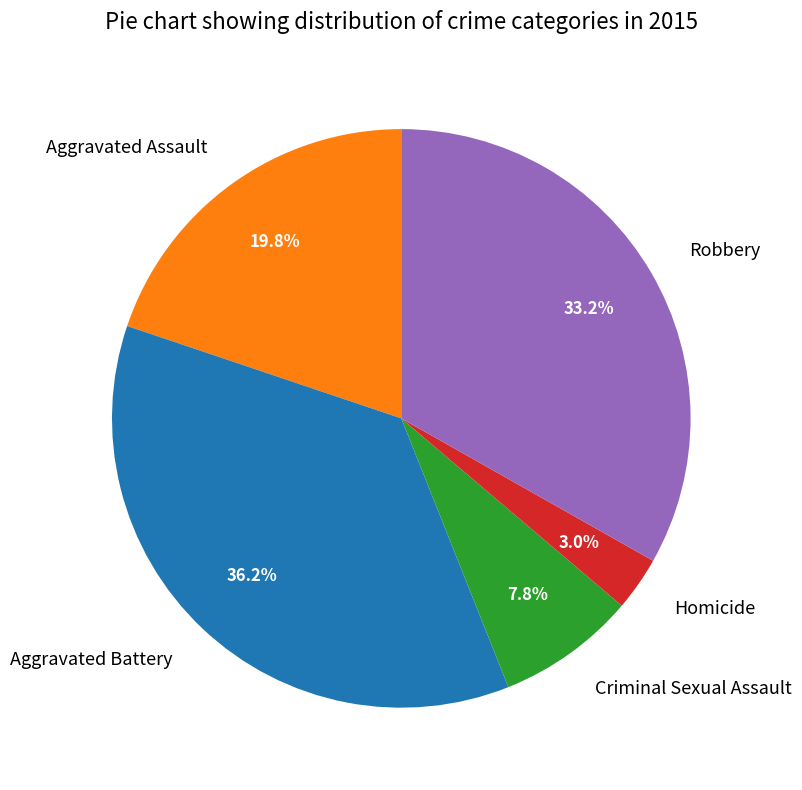

Does Aggravated Battery represent more than half of the total?

No